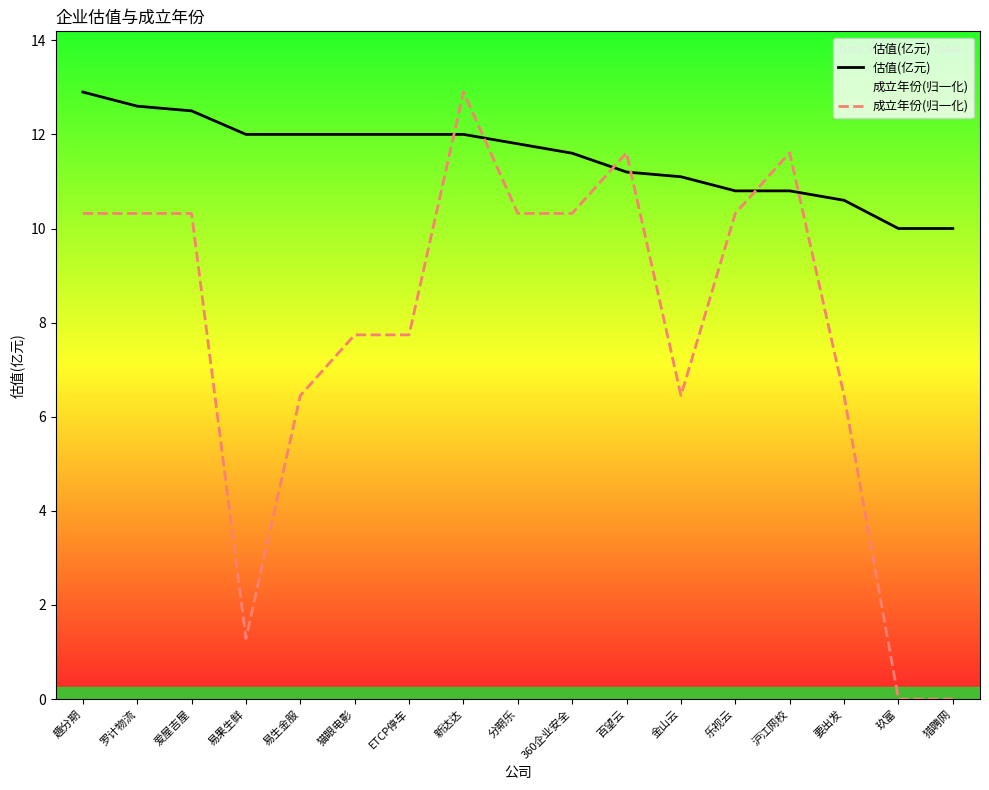

Rank the series at 猫眼电影 from highest to lowest value.

估值(亿元), 成立年份(归一化)